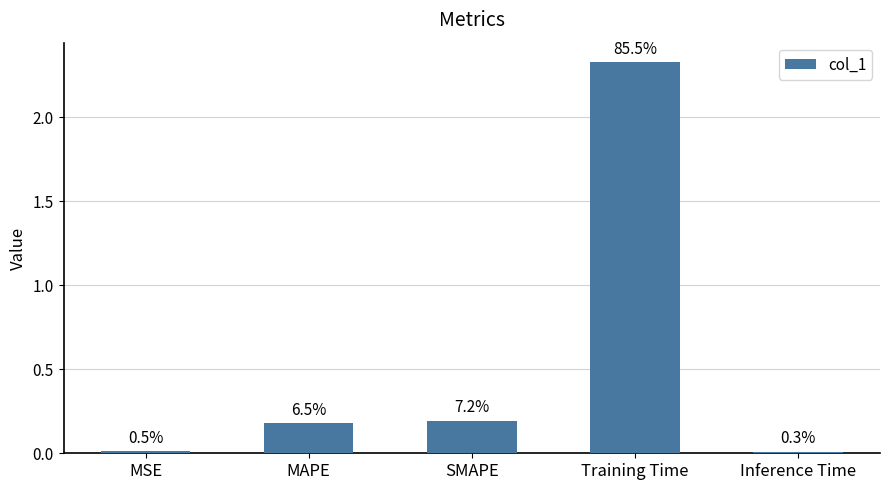

Reading right to left, what are all the values shown in this chart?

0.0	2.3	0.2	0.2	0.0